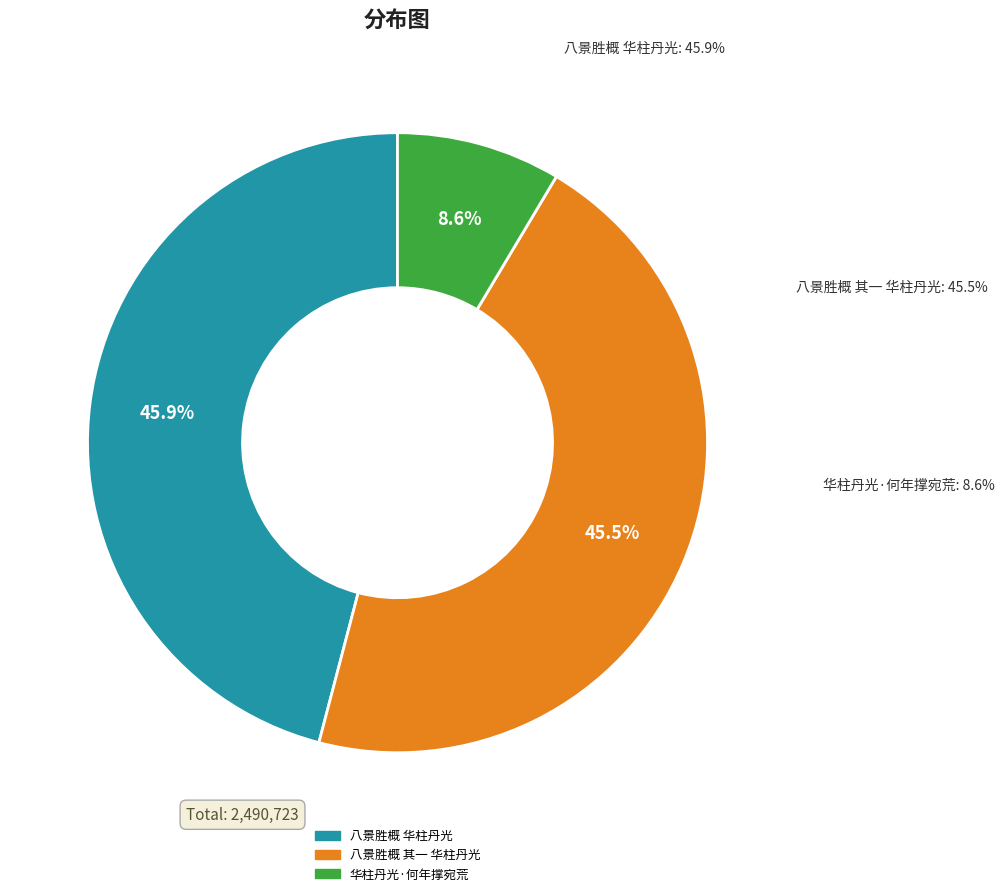

Rank the categories by value from highest to lowest.

八景胜概 华柱丹光, 八景胜概 其一 华柱丹光, 华柱丹光·何年撑宛荒